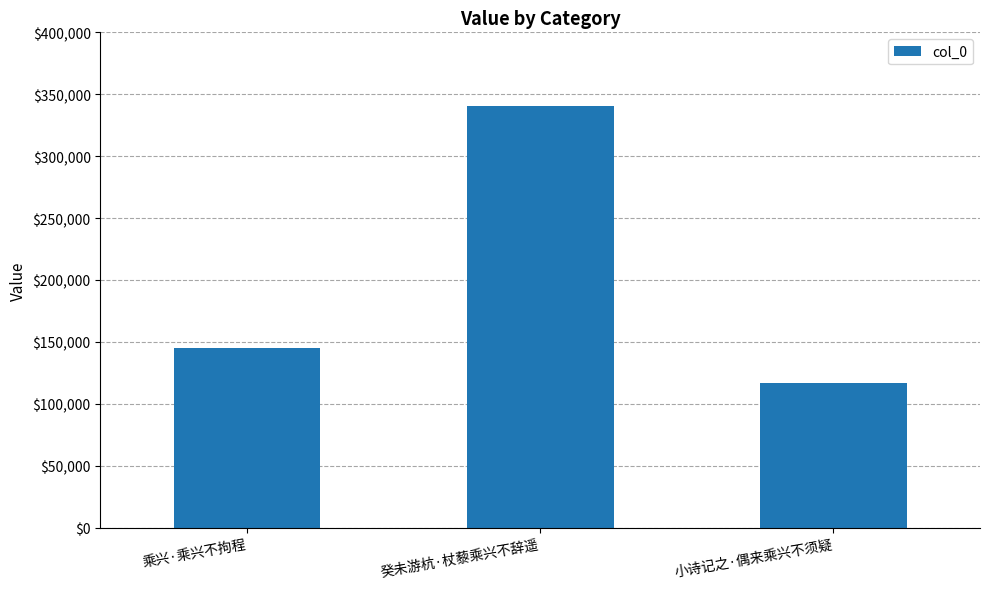

Which has a higher value, 乘兴·乘兴不拘程 or 小诗记之·偶来乘兴不须疑?

乘兴·乘兴不拘程